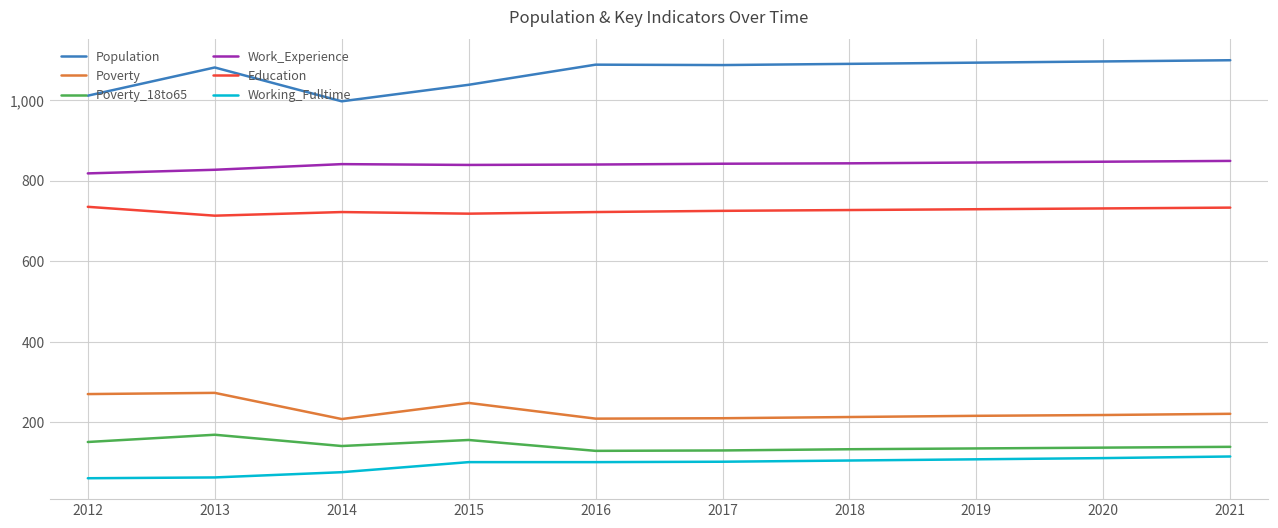

At 2013, list the series in order from smallest to largest.

Working_Fulltime, Poverty_18to65, Poverty, Education, Work_Experience, Population